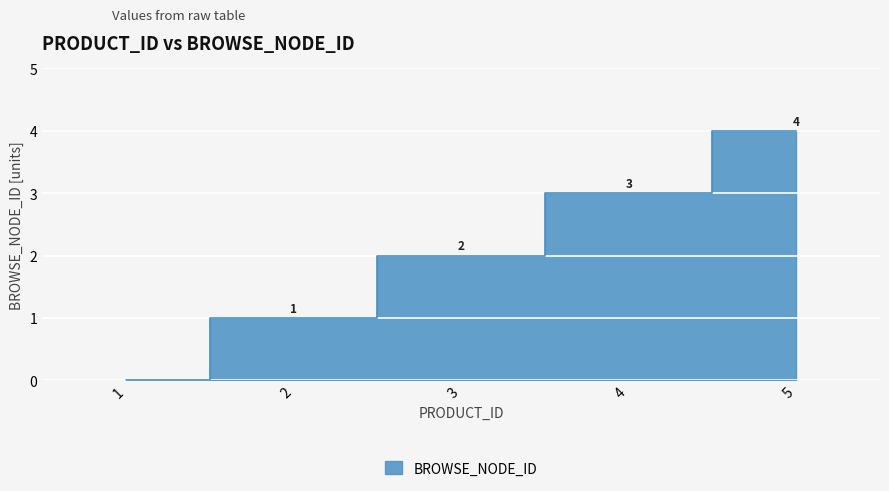

List the labels in order of value, smallest first.

1, 2, 3, 4, 5